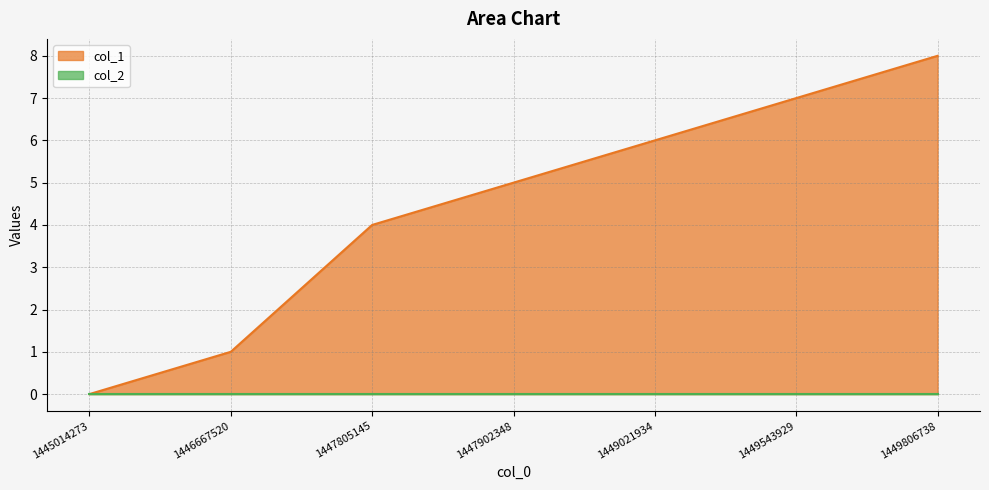

How many distinct data groups are displayed?

2